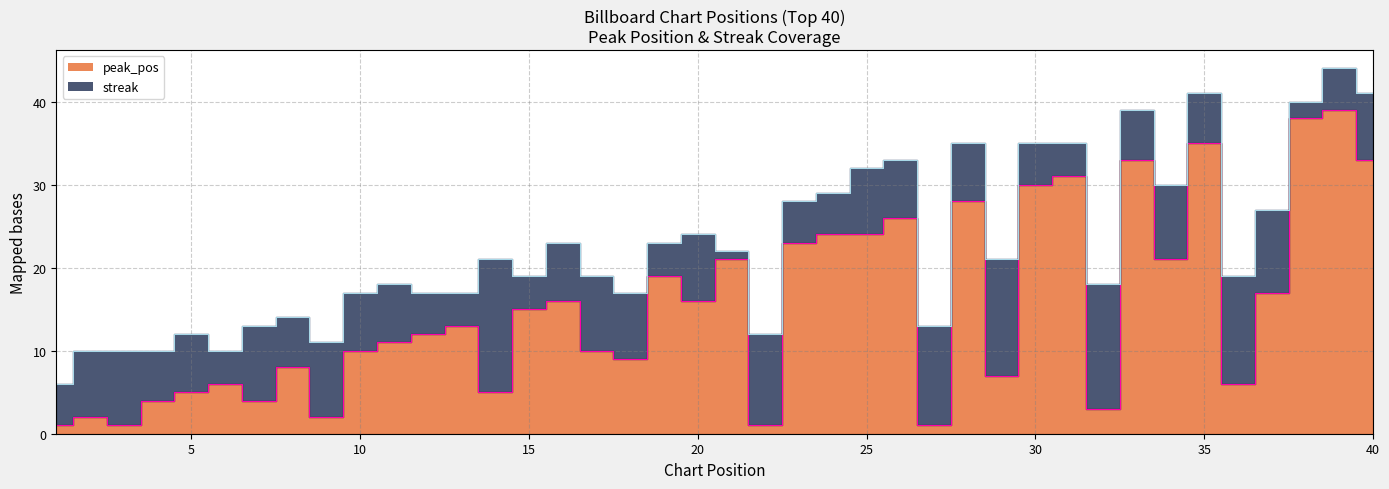

Approximately how many times larger is the value at 8 compared to 18?

0.9